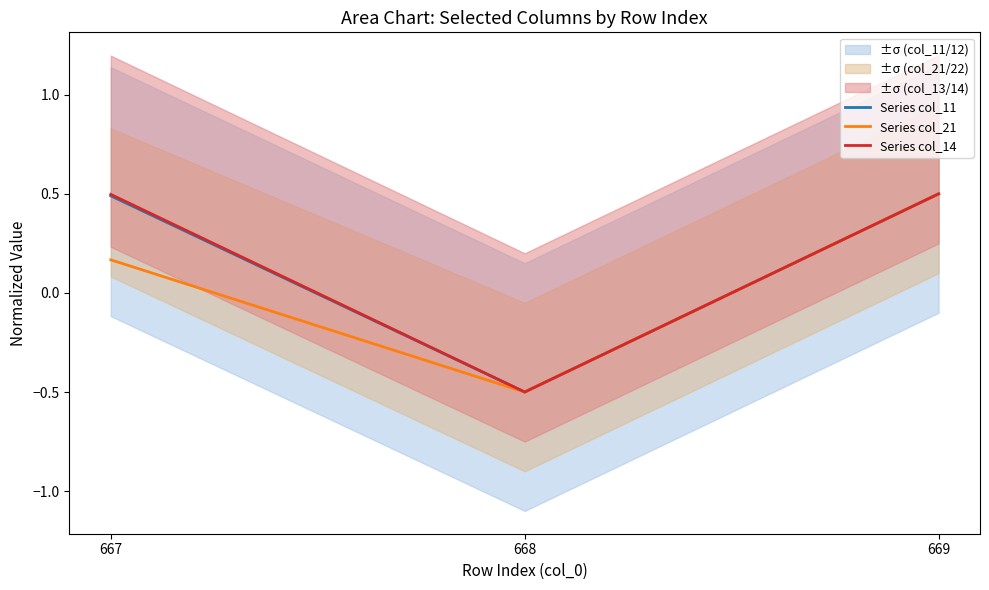

Reading left to right, list all the values displayed in this chart.

Series col_11: 667=0.5	668=-0.5	669=0.5
Series col_21: 667=0.2	668=-0.5	669=0.5
Series col_14: 667=0.5	668=-0.5	669=0.5